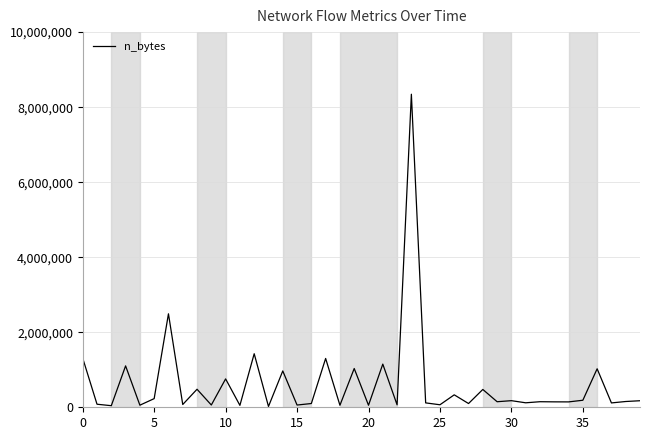

What is the maximum value shown in the chart?

8344256